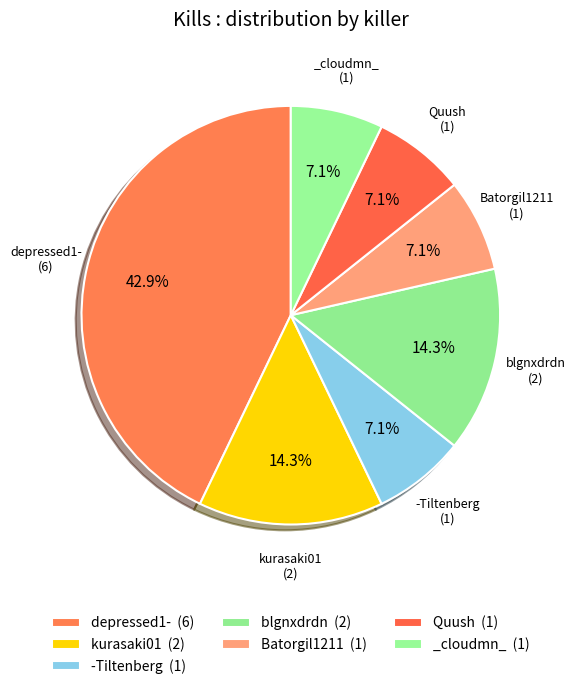

Count the number of slices in the pie.

7